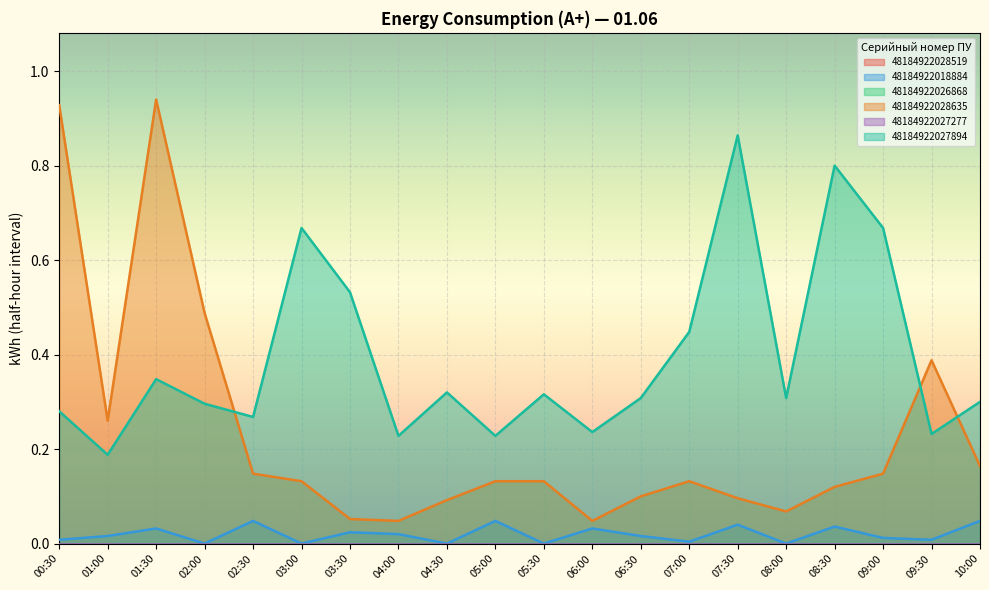

True or false: 48184922018884 and 48184922028635 cross at least once.

False